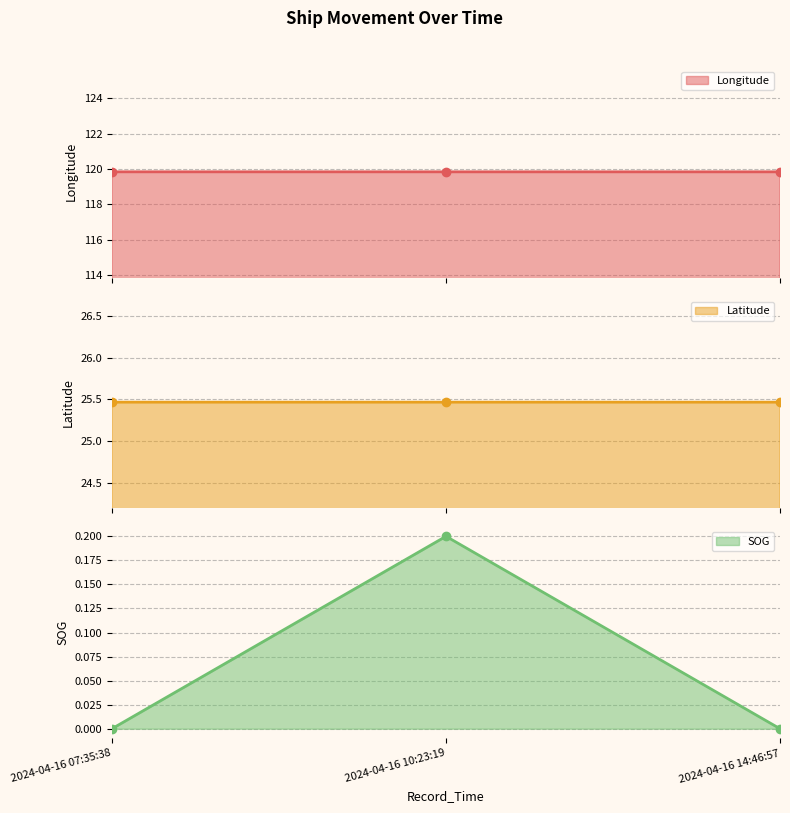

Reading left to right, extract all data points from this chart.

Longitude: 119.8	119.8	119.8
Latitude: 25.5	25.5	25.5
SOG: 0.0	0.2	0.0